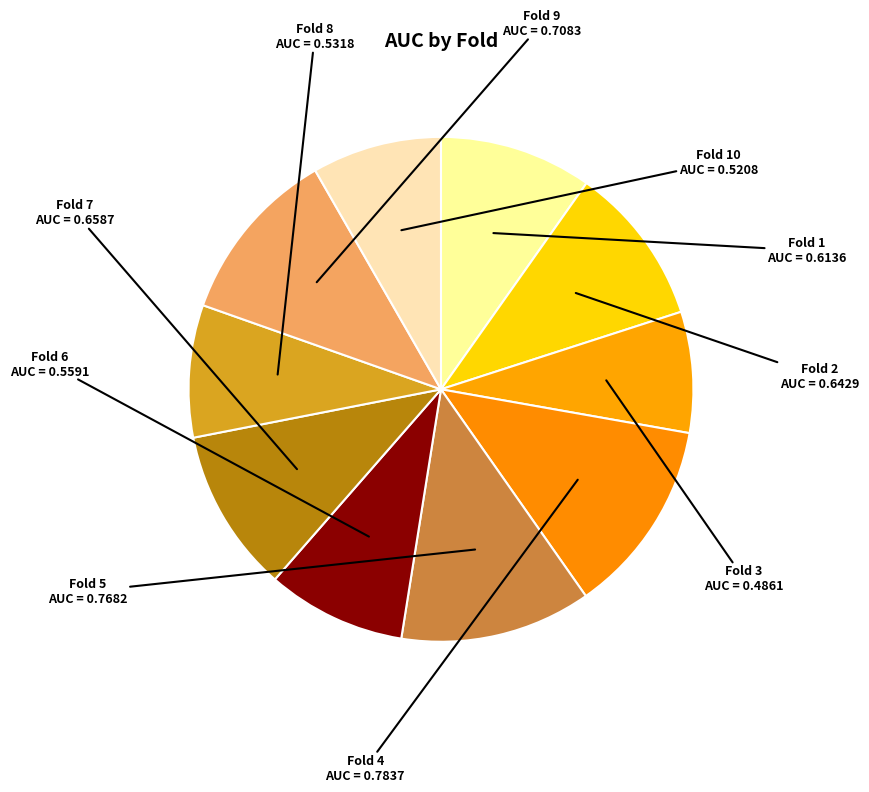

To the nearest percent, what is the difference between the largest and smallest slice percentages?

5%